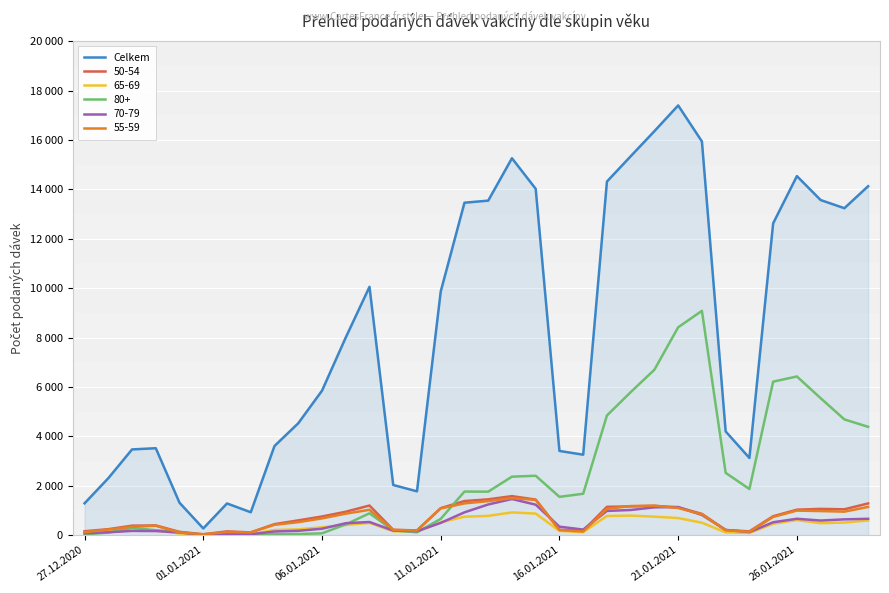

What is the smallest value displayed?

270